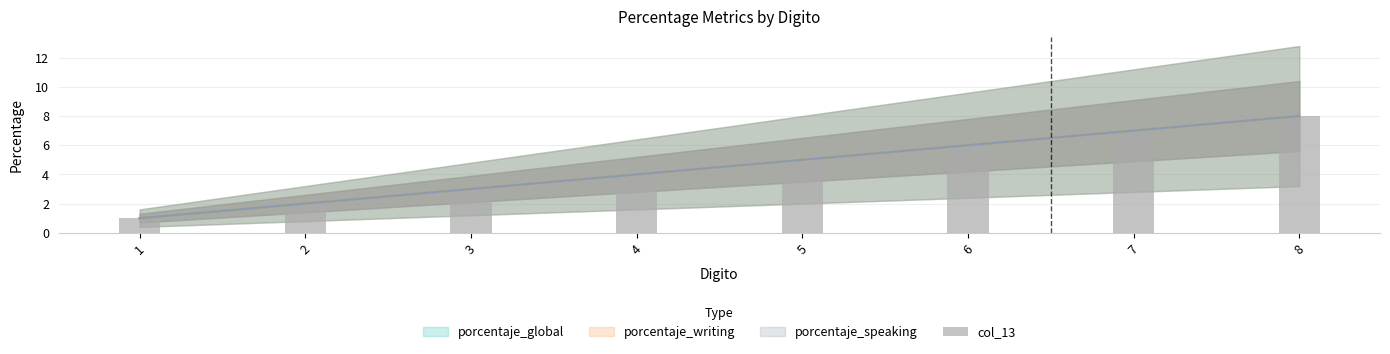

Which has a higher value, 2 or 5?

5